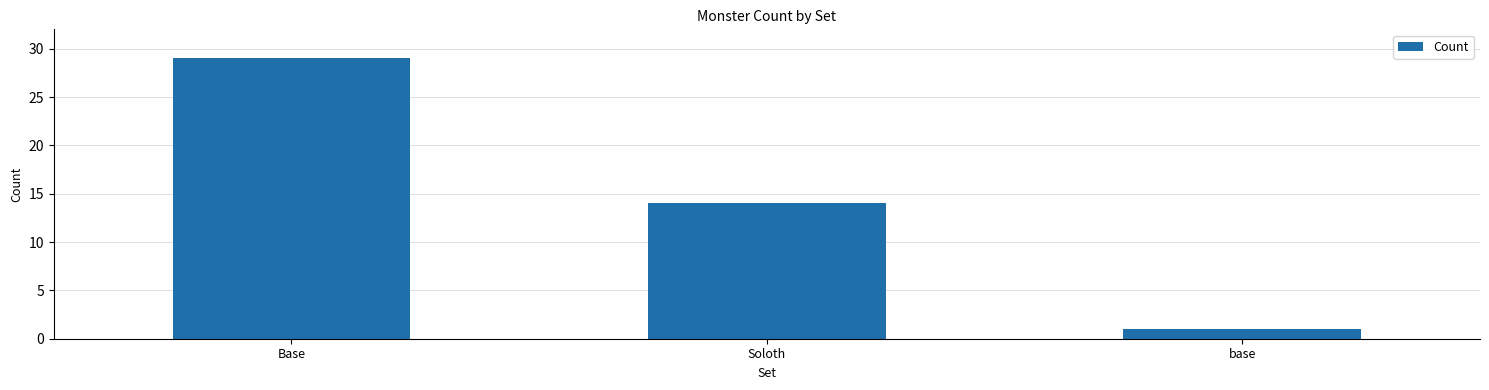

Rank the categories by value from highest to lowest.

Base, Soloth, base